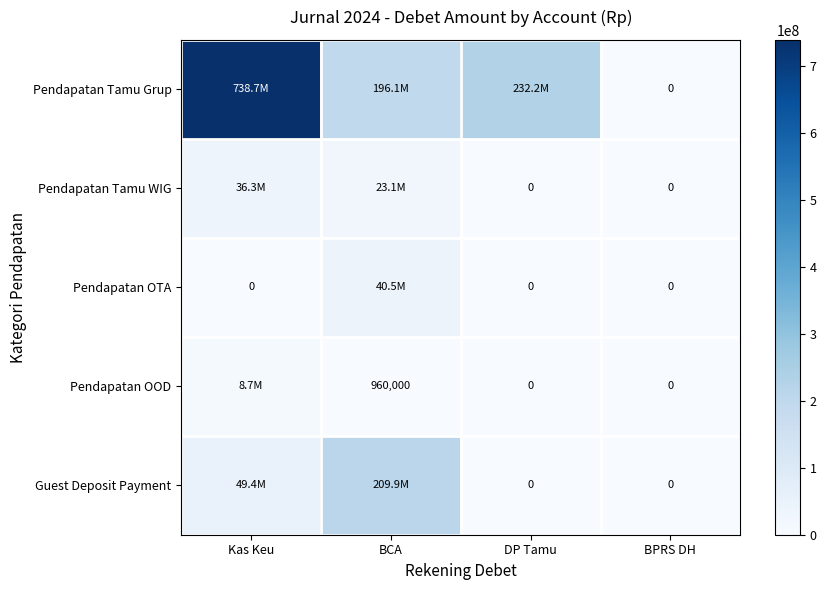

What is the difference between the Pendapatan OOD values at BCA and BPRS DH?

960000